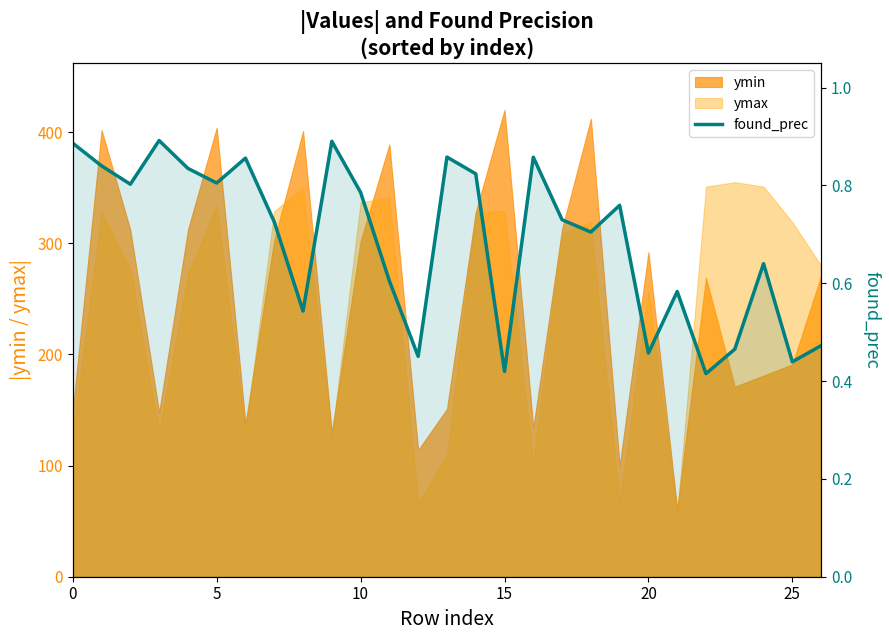

Count the number of categories in the chart.

27